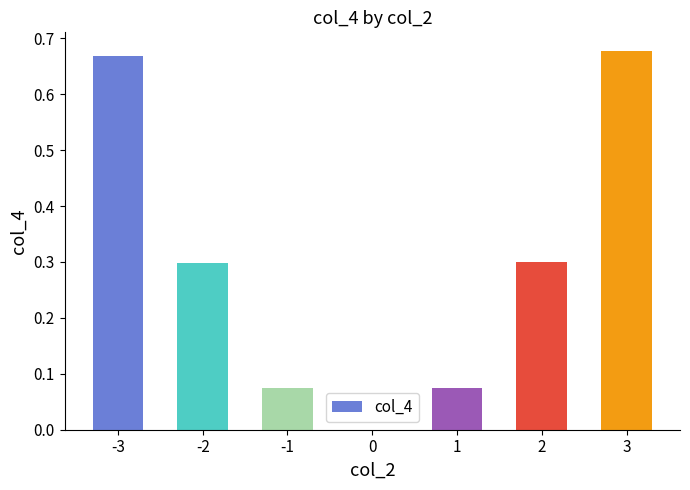

What is the change in value from -1 to 3?

+0.6